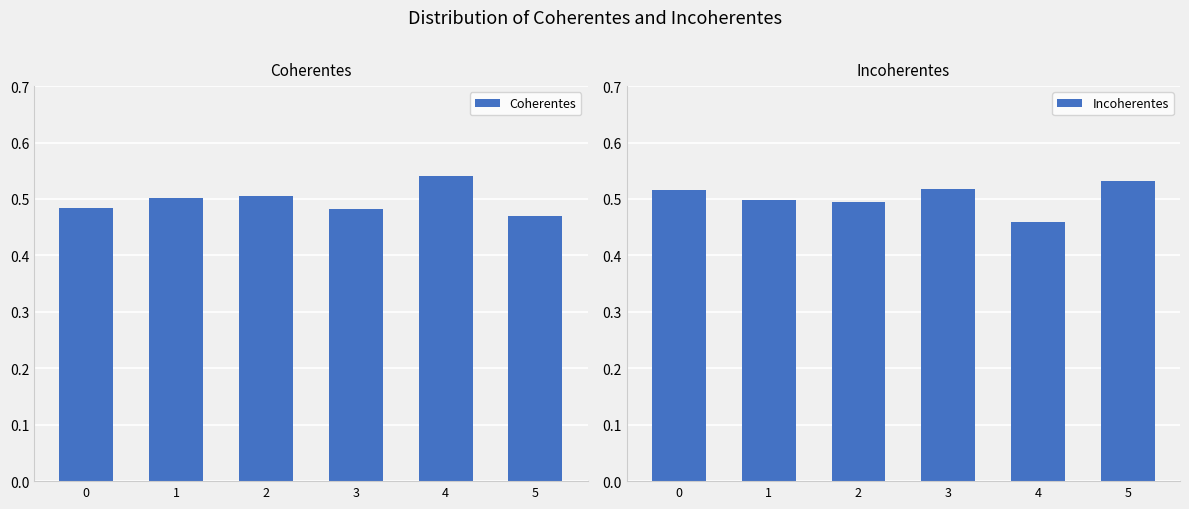

How many groups of bars are there?

6